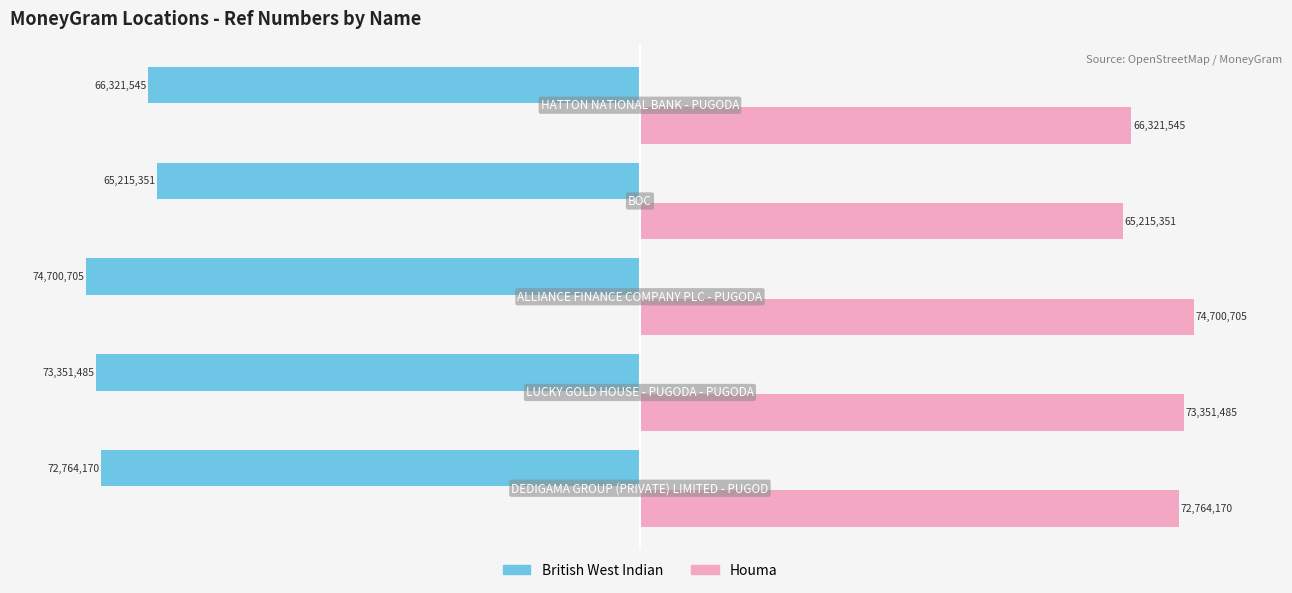

What are all the series names shown in the legend?

British West Indian, Houma